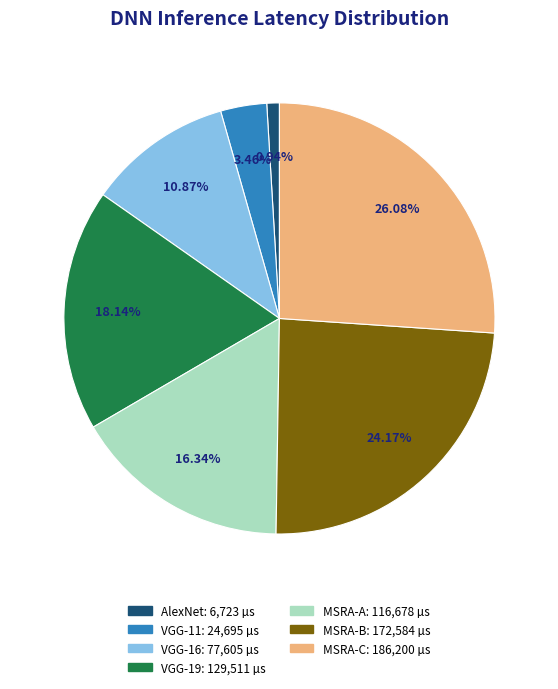

What portion of the pie excludes MSRA-B?

75.8%